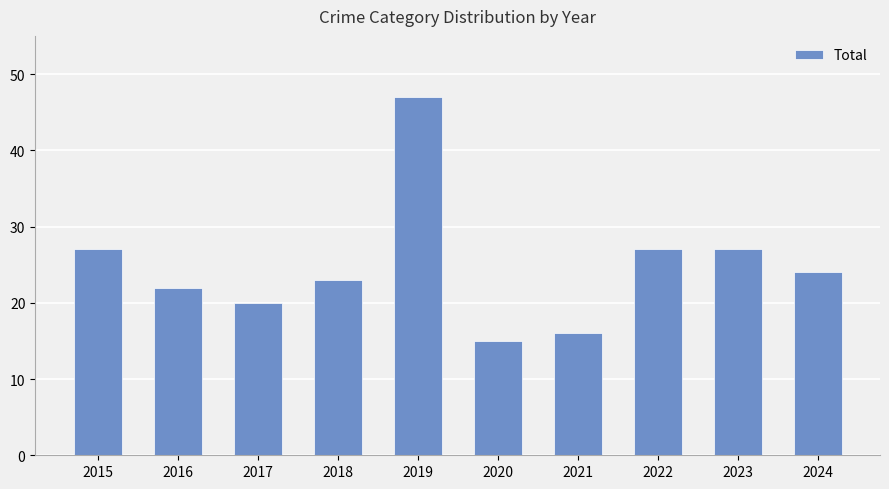

What is the difference between the values at 2024 and 2017?

4